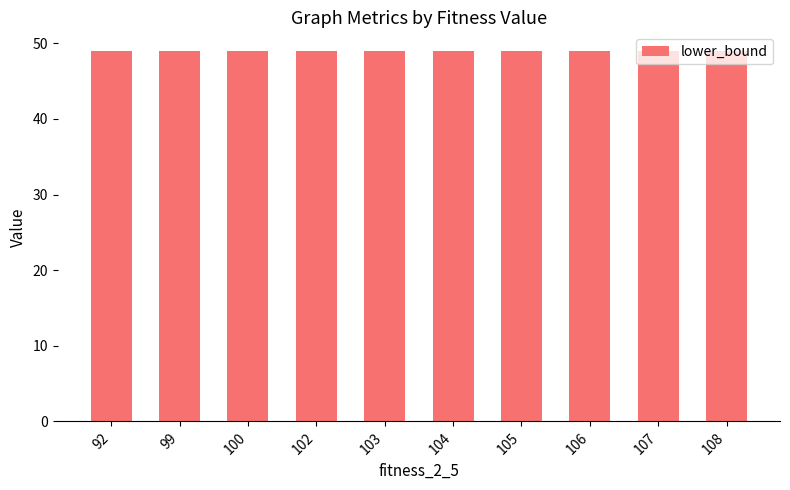

Which has a higher value, 92 or 108?

92